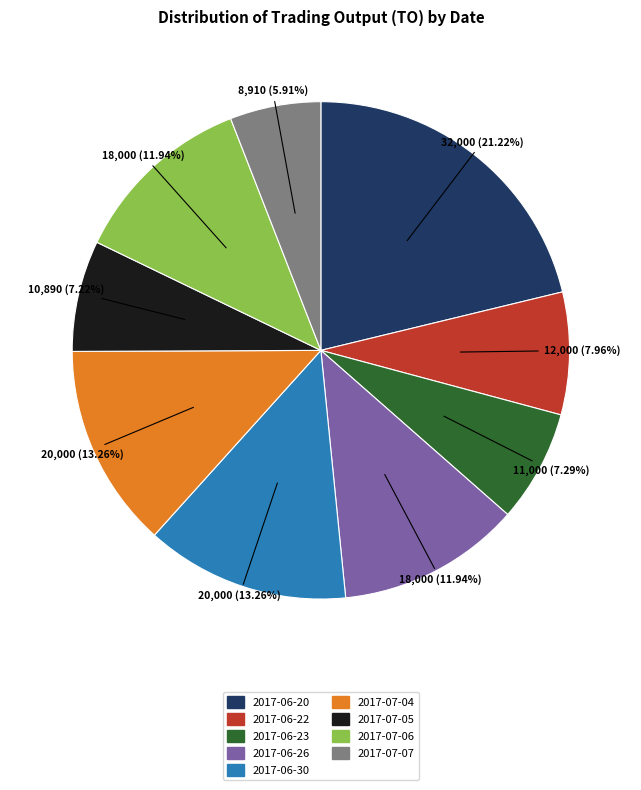

Does any single category account for the majority?

No